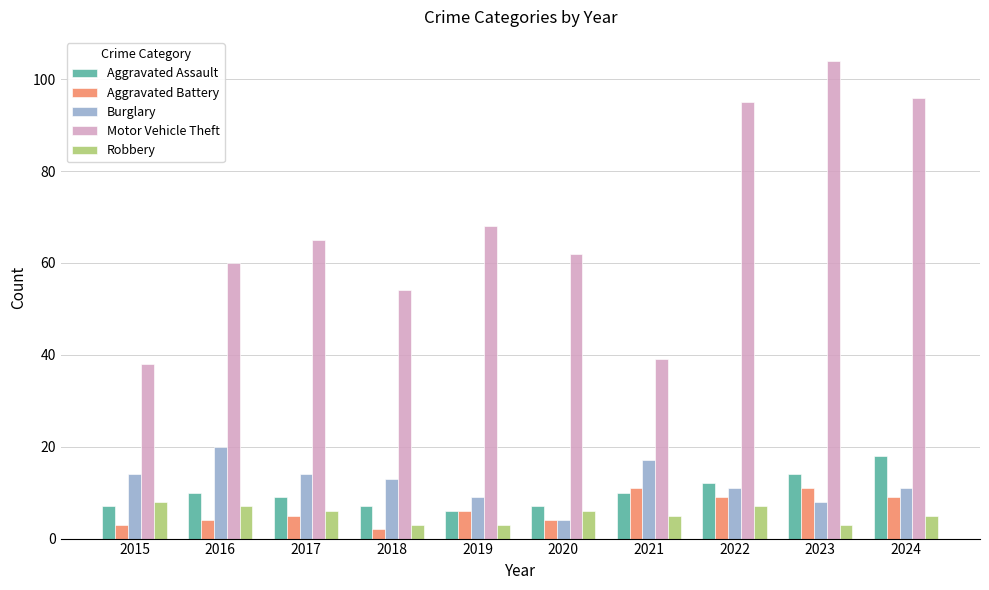

At which label does Aggravated Battery reach its minimum?

2018